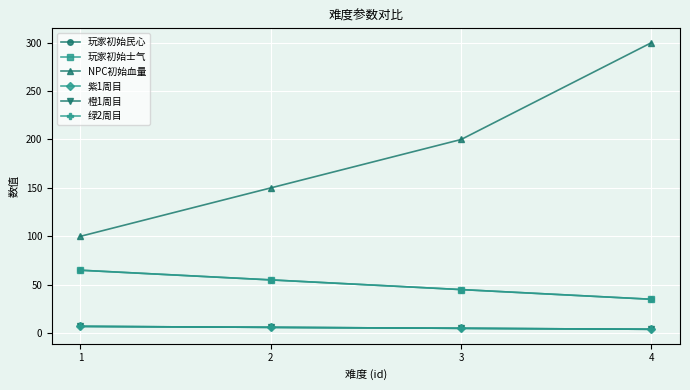

Does the chart have visible grid lines?

Yes